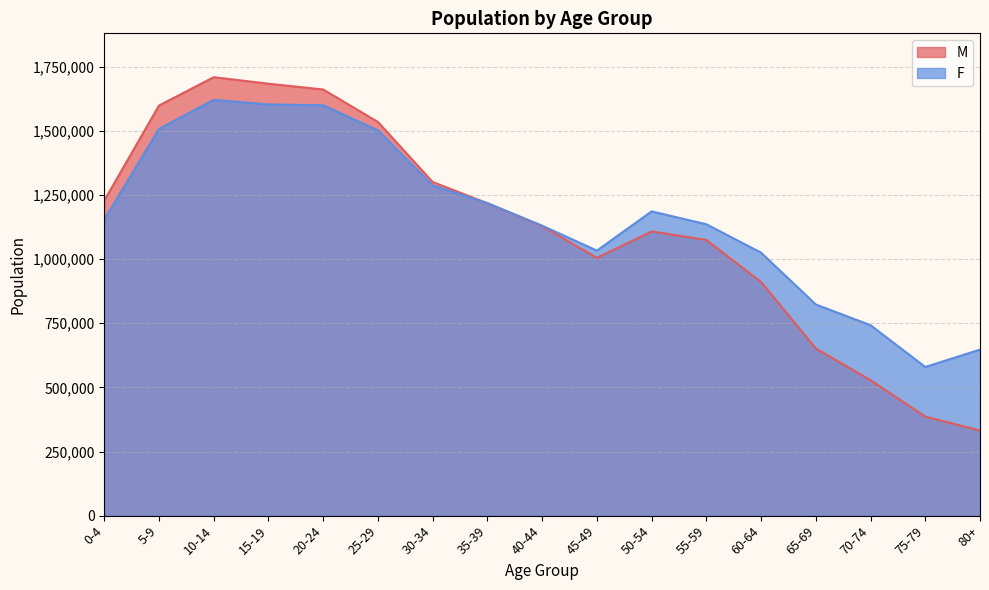

Which category has the highest value in the M series?

10-14